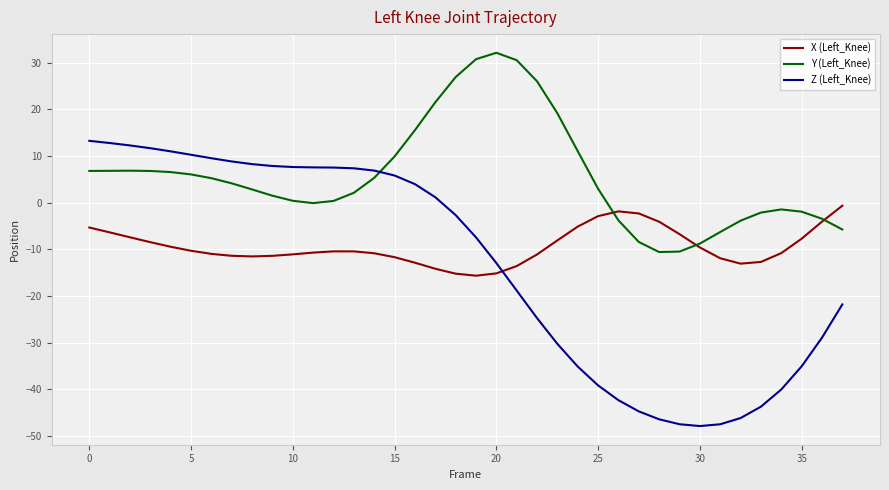

In Y (Left_Knee), how many points are lower than both neighbors (excluding endpoints)?

2